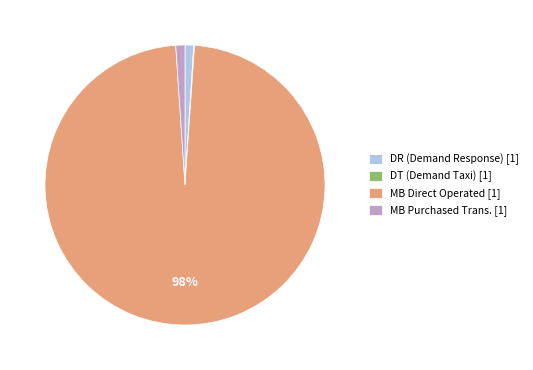

To the nearest percent, what is the average slice percentage?

25%